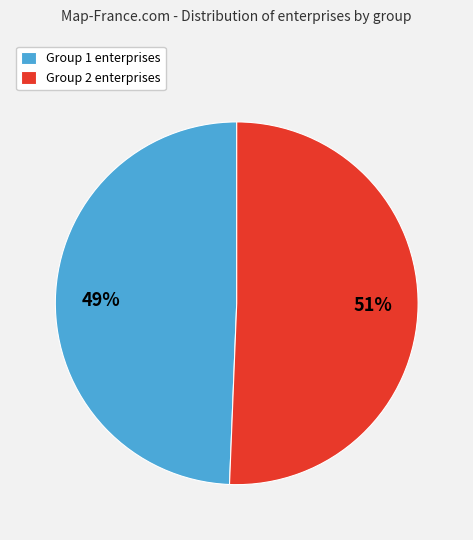

Which has a higher value, Group 1 enterprises or Group 2 enterprises?

Group 2 enterprises